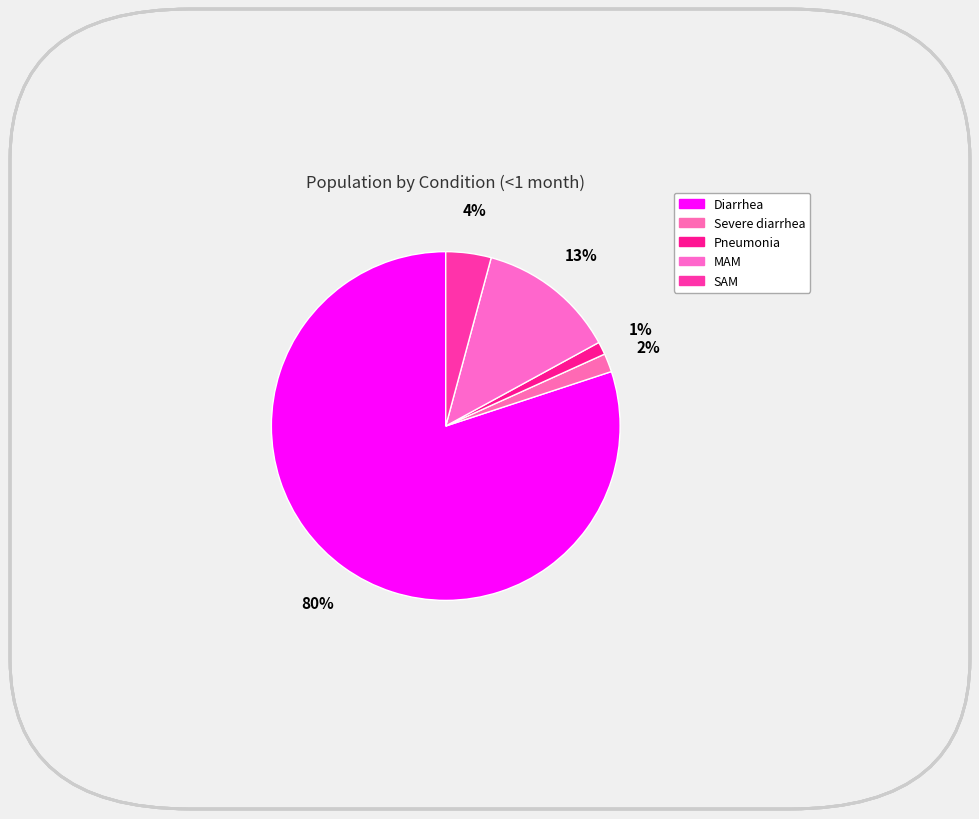

Is it true that Severe diarrhea is 2% of the pie?

True